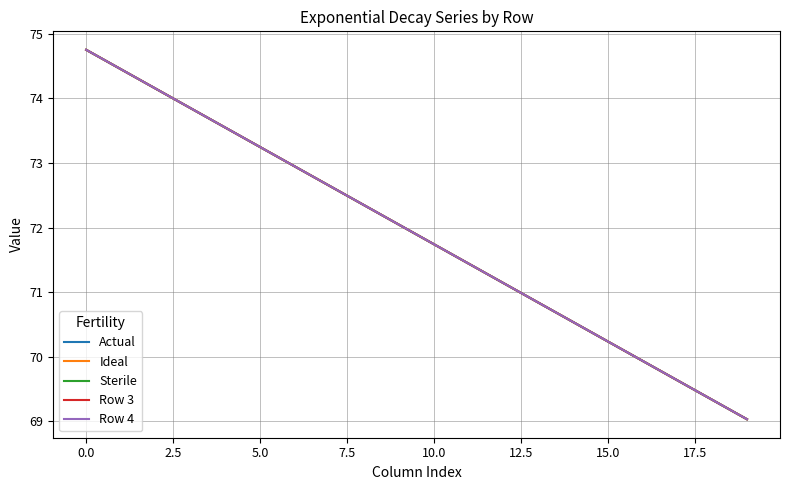

Rank the series by their average value, from lowest to highest.

Actual, Ideal, Sterile, Row 3, Row 4